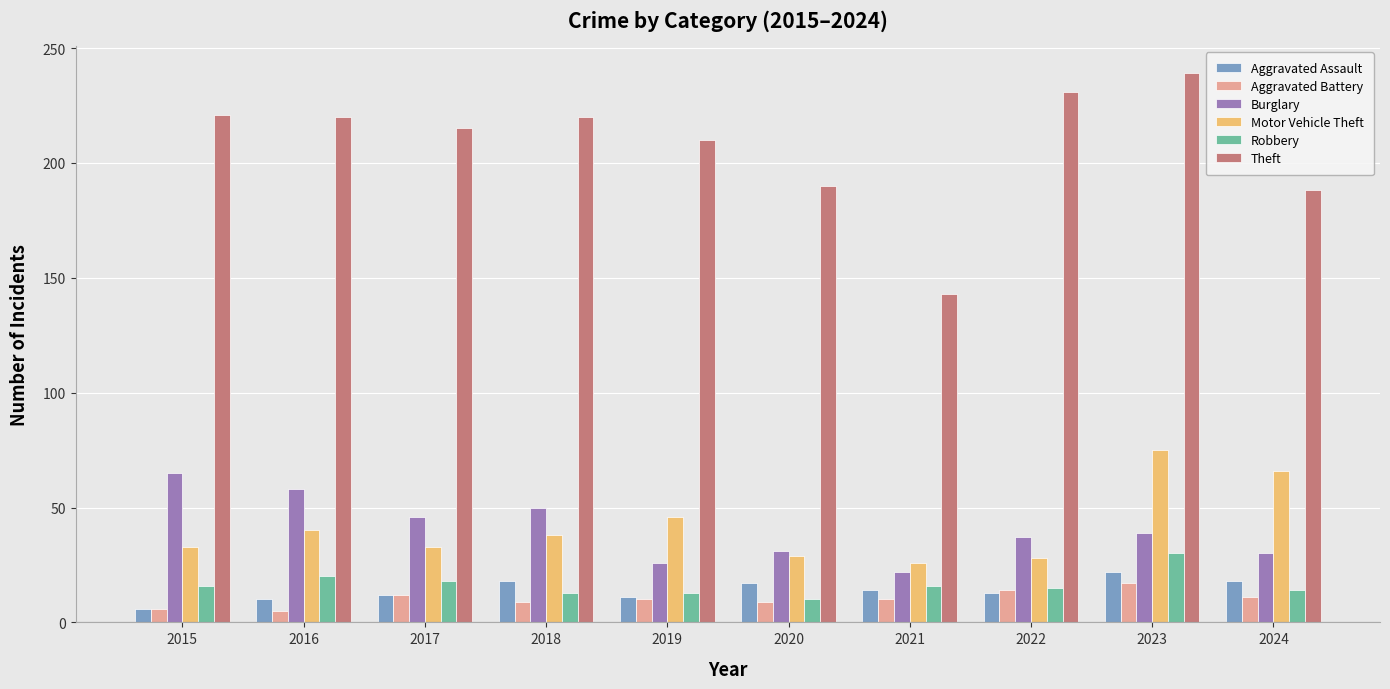

Rank the series at 2018 from lowest to highest value.

Aggravated Battery, Robbery, Aggravated Assault, Motor Vehicle Theft, Burglary, Theft